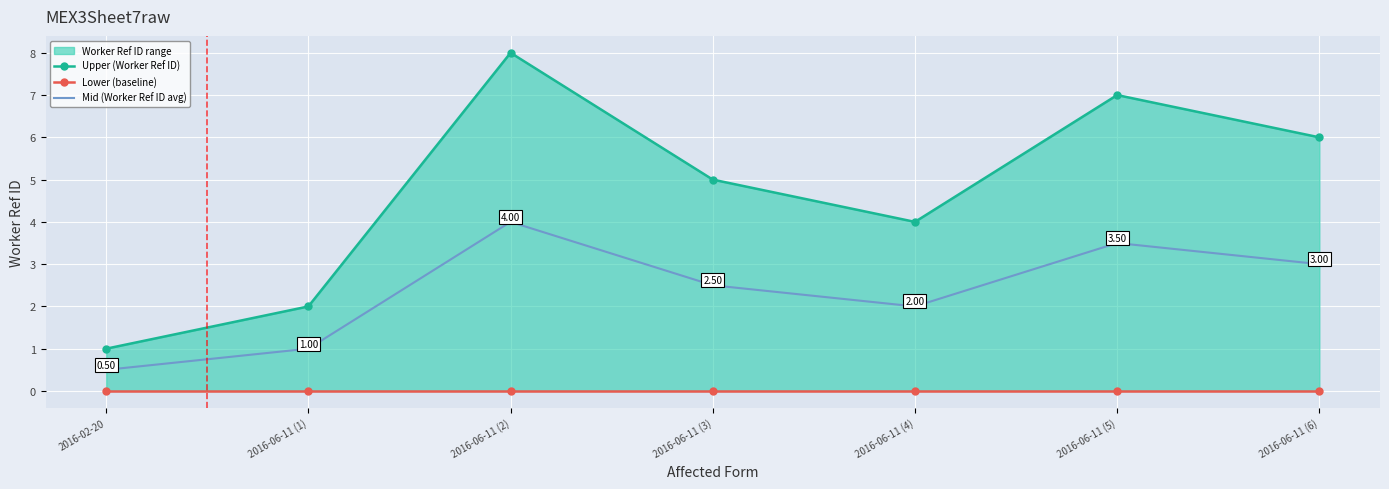

How many data points does each series have?

7